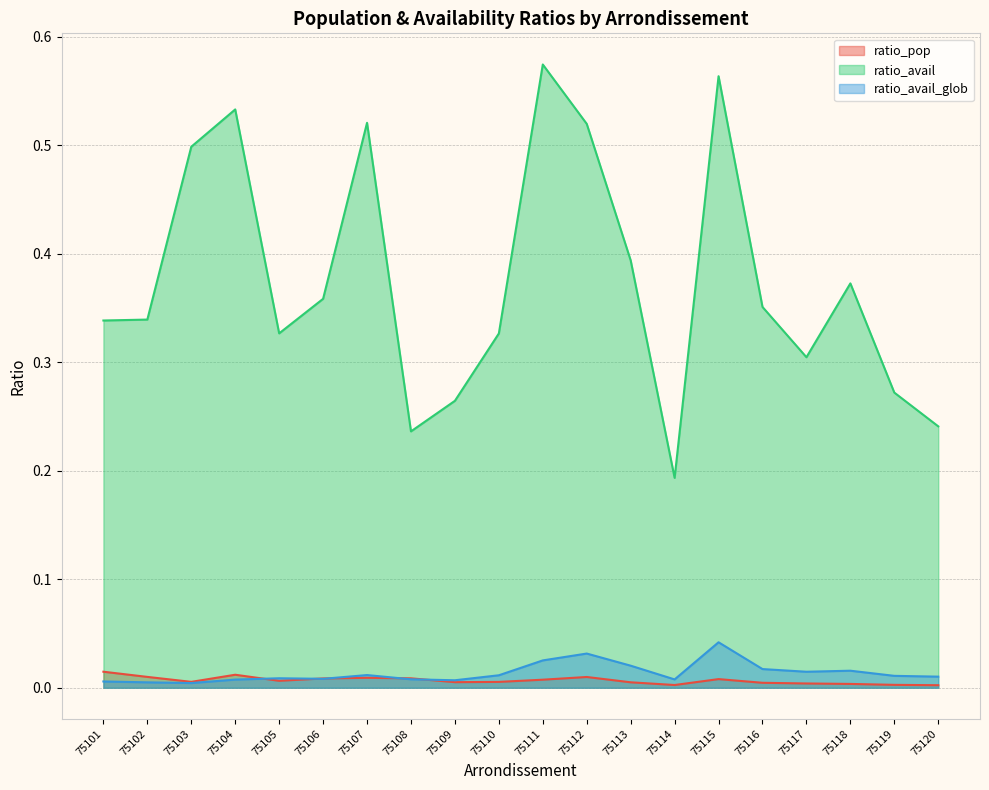

Rank the series at 75120 from lowest to highest value.

ratio_pop, ratio_avail_glob, ratio_avail